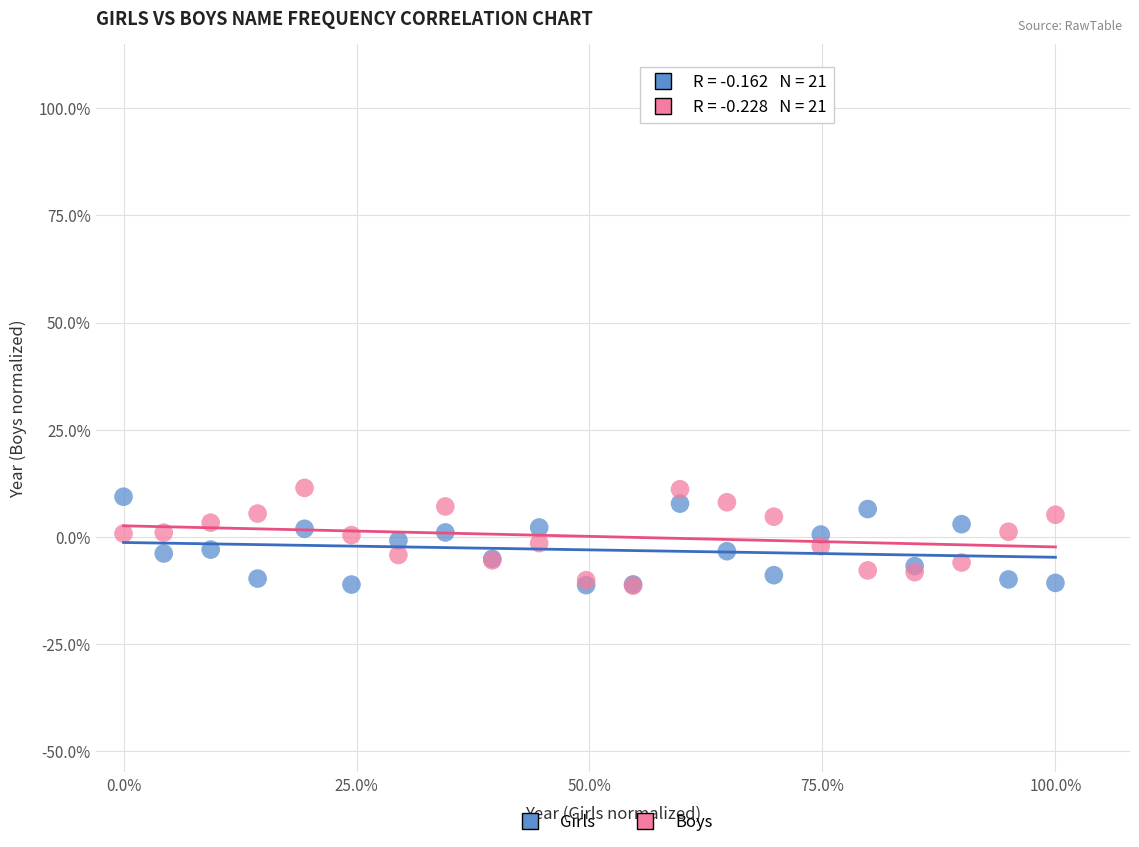

What are all the series names shown in the legend?

Girls, Boys